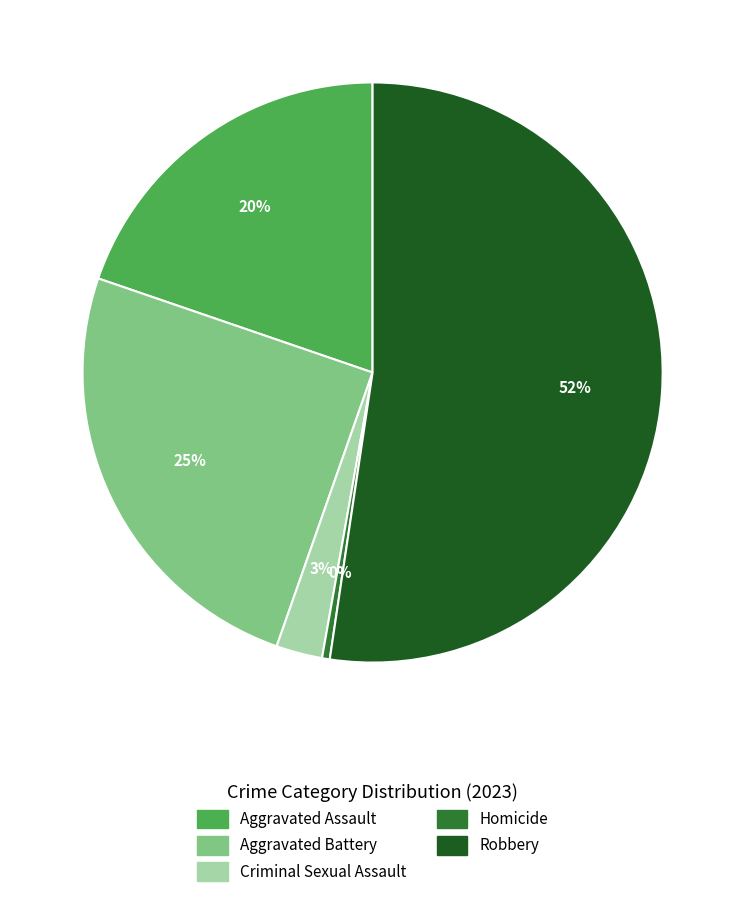

To the nearest percent, what is the average slice percentage?

20%